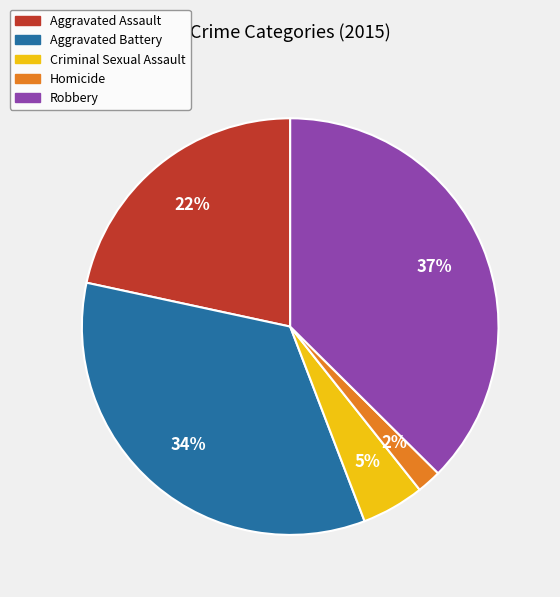

Is it true that Criminal Sexual Assault is 5% of the pie?

True